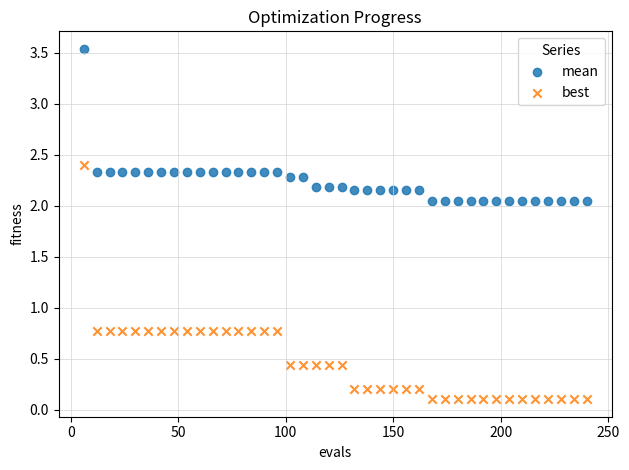

Across all data points, what is the range of Y values (max minus min)?

3.4